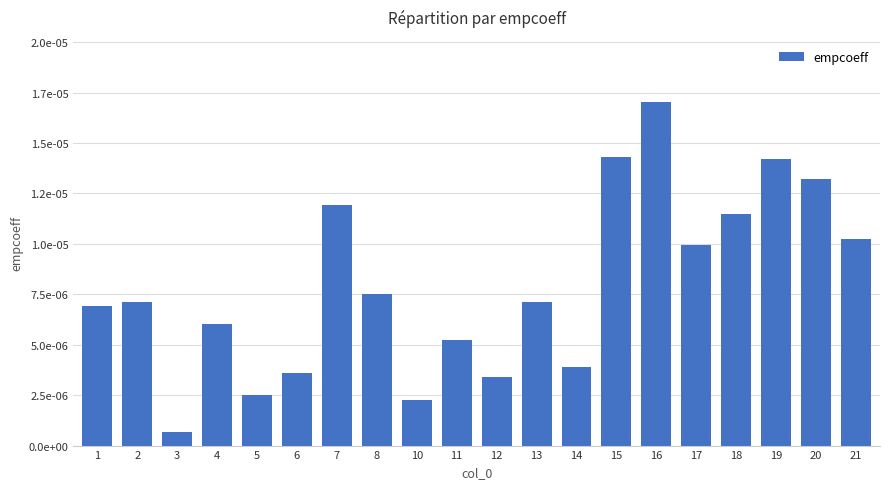

Between 10 and 8, which is larger?

8